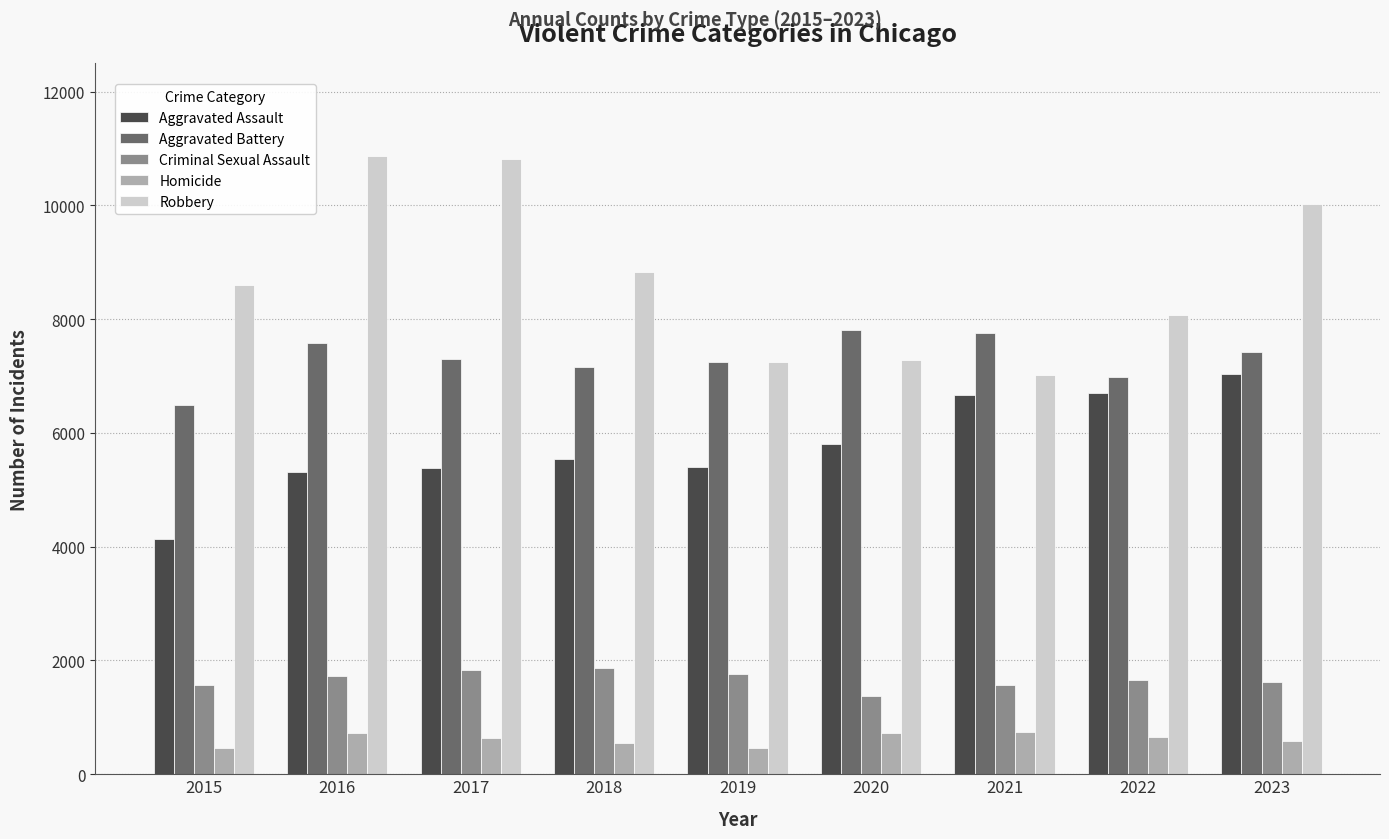

What value does the Aggravated Assault series have at 2019?

5404